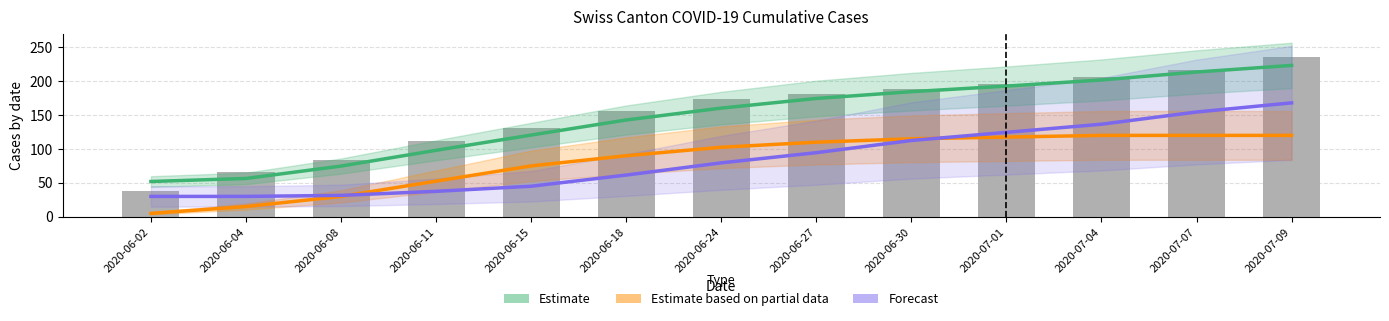

What value does the Estimate based on partial data (BS×10) series have at 2020-06-11?

52.5